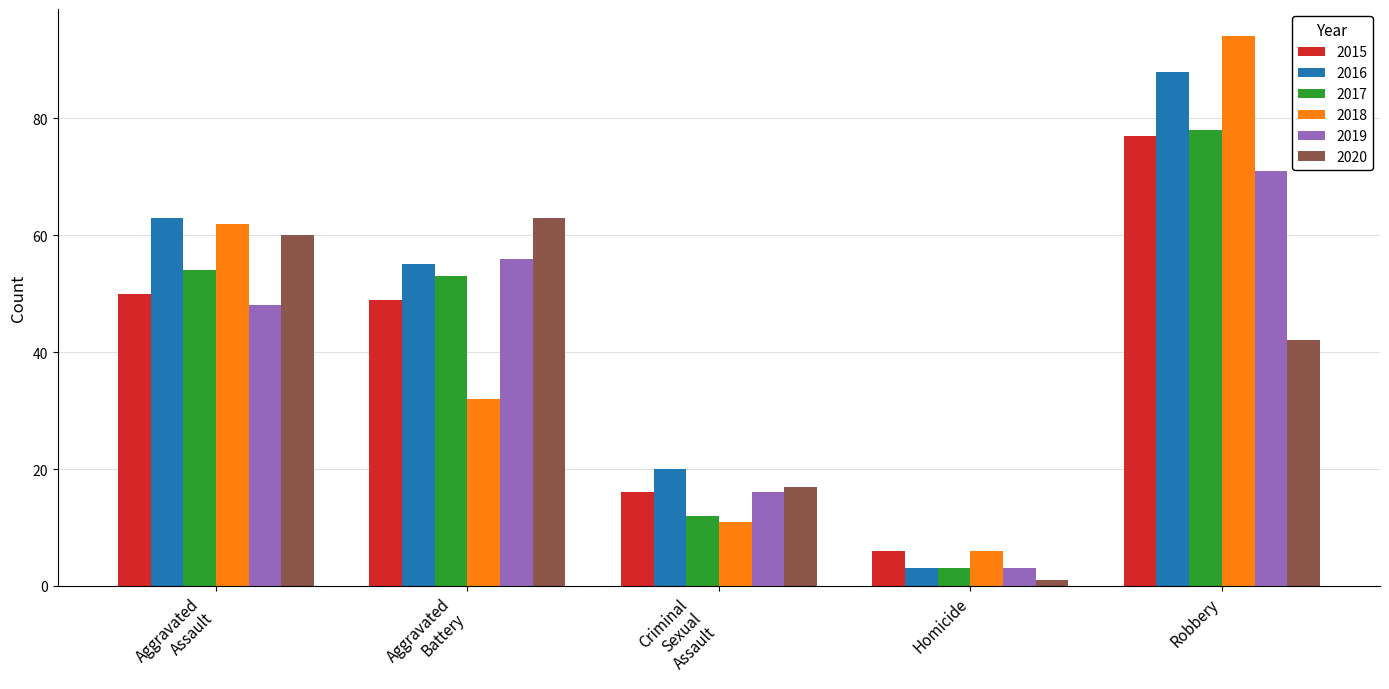

What is the difference between the maximum and second lowest values in the 2019 series?

55